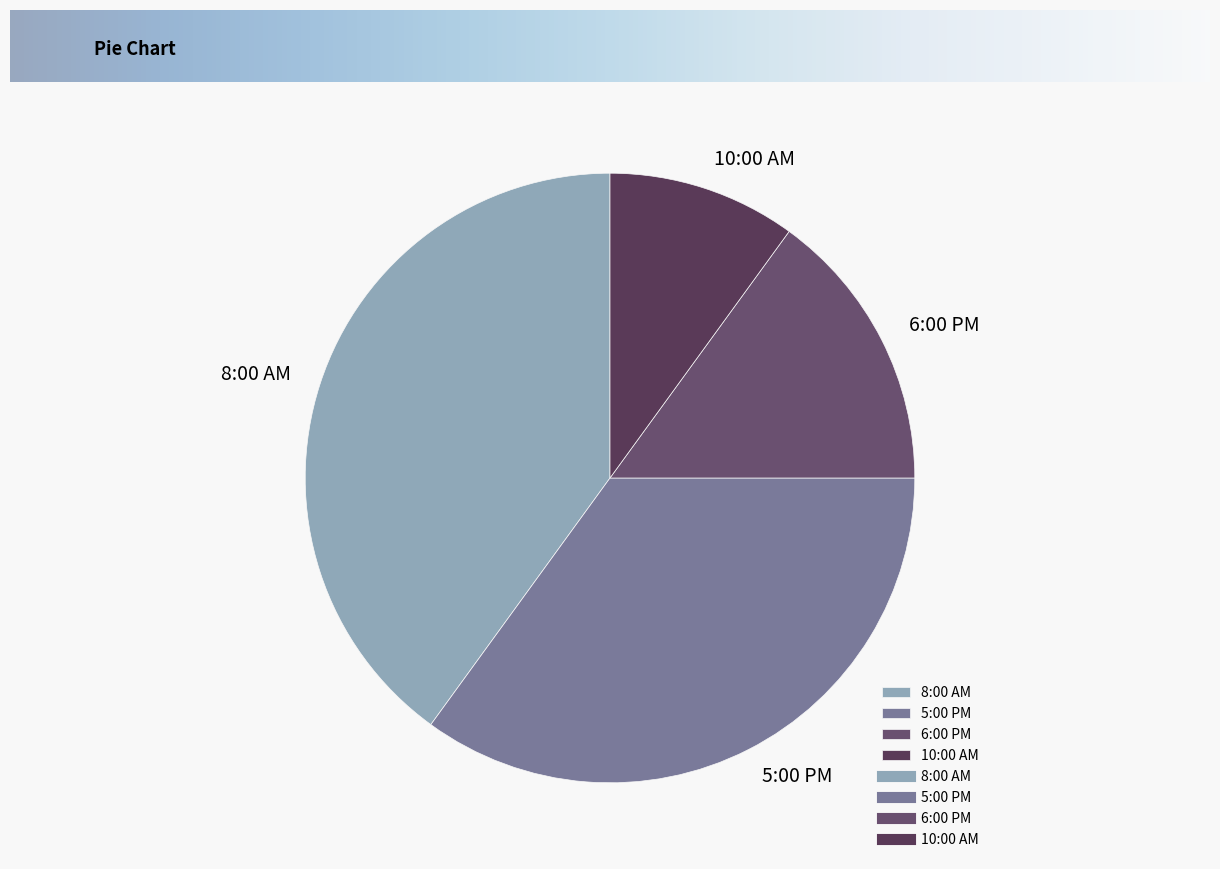

Rank the categories by value from highest to lowest.

8:00 AM, 5:00 PM, 6:00 PM, 10:00 AM